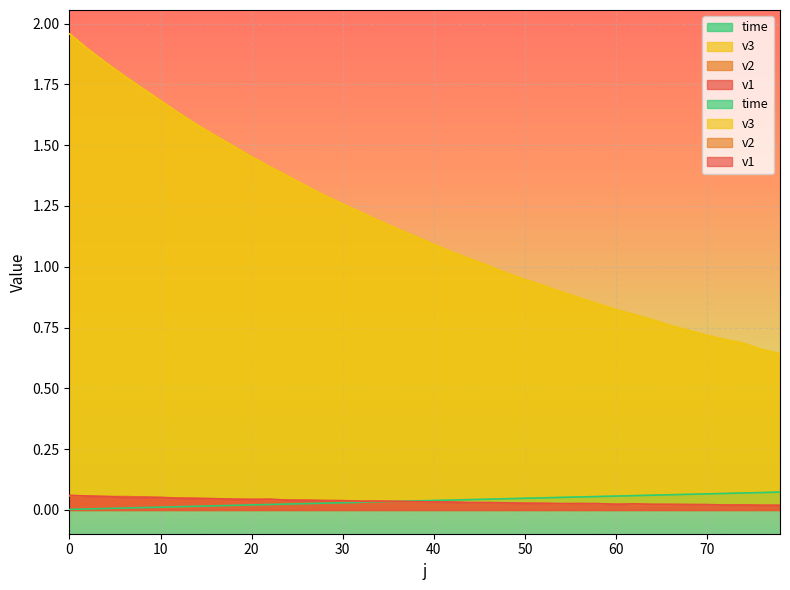

Reading right to left, transcribe all the data shown in this chart.

v1: 0.0	0.0	0.0	0.0	0.0	0.0	0.0	0.0	0.0	0.0	0.0	0.0	0.0	0.0	0.0	0.0	0.0	0.0	0.0	0.0	0.0	0.0	0.0	0.0	0.0	0.0	0.0	0.0	0.0	0.0	0.0	0.0	0.0	0.0	0.1	0.1	0.1	0.1	0.1	0.1
v2: 0.0	0.0	0.0	0.0	0.0	0.0	0.0	0.0	0.0	0.0	0.0	0.0	0.0	0.0	0.0	0.0	0.0	0.0	0.0	0.0	0.0	0.0	0.0	0.0	0.0	0.0	0.0	0.0	0.0	0.0	0.0	0.0	0.0	0.0	0.1	0.1	0.1	0.1	0.1	0.1
v3: 0.6	0.7	0.7	0.7	0.7	0.7	0.8	0.8	0.8	0.8	0.8	0.9	0.9	0.9	0.9	1.0	1.0	1.0	1.1	1.1	1.1	1.2	1.2	1.2	1.3	1.3	1.3	1.4	1.4	1.5	1.5	1.5	1.6	1.6	1.7	1.7	1.8	1.8	1.9	2.0
time: 0.1	0.1	0.1	0.1	0.1	0.1	0.1	0.1	0.1	0.1	0.1	0.1	0.1	0.0	0.0	0.0	0.0	0.0	0.0	0.0	0.0	0.0	0.0	0.0	0.0	0.0	0.0	0.0	0.0	0.0	0.0	0.0	0.0	0.0	0.0	0.0	0.0	0.0	0.0	0.0